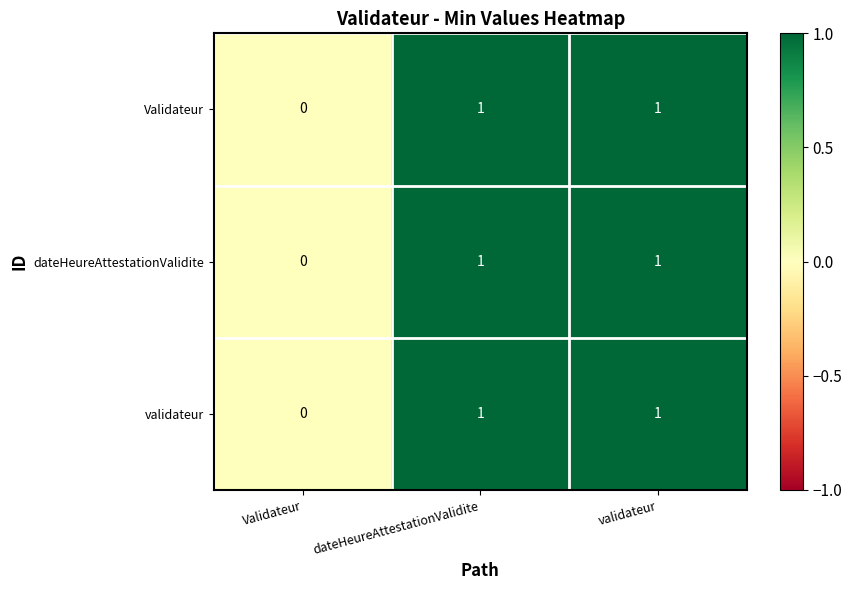

True or false: Validateur has a value of 1 at validateur.

True